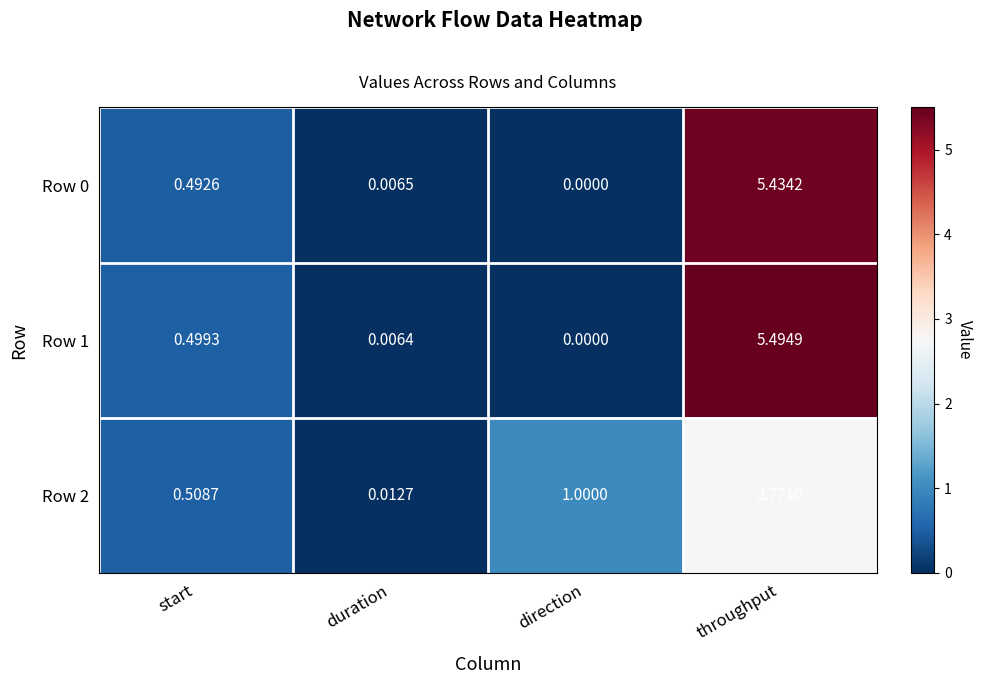

At which category does the chart reach its minimum across all series?

direction